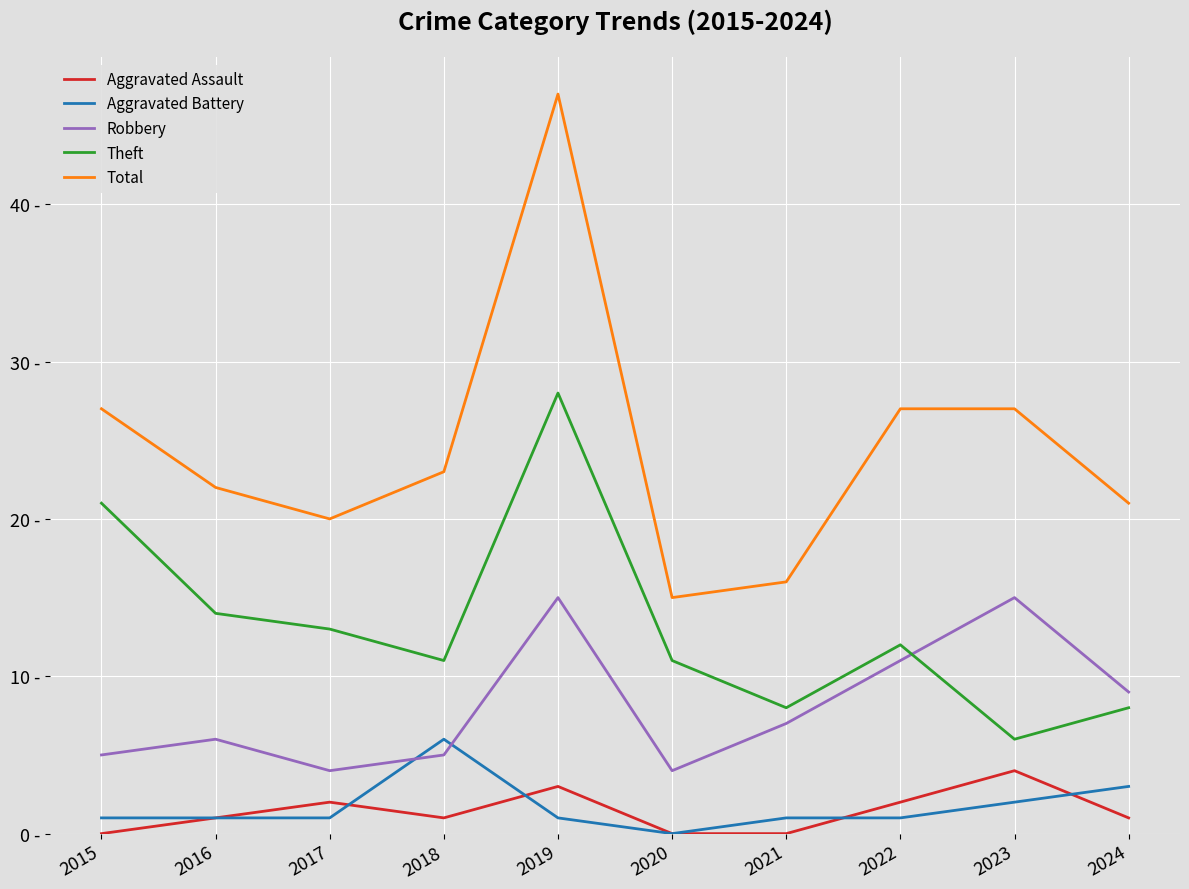

At how many categories does at least one series exceed 27?

1